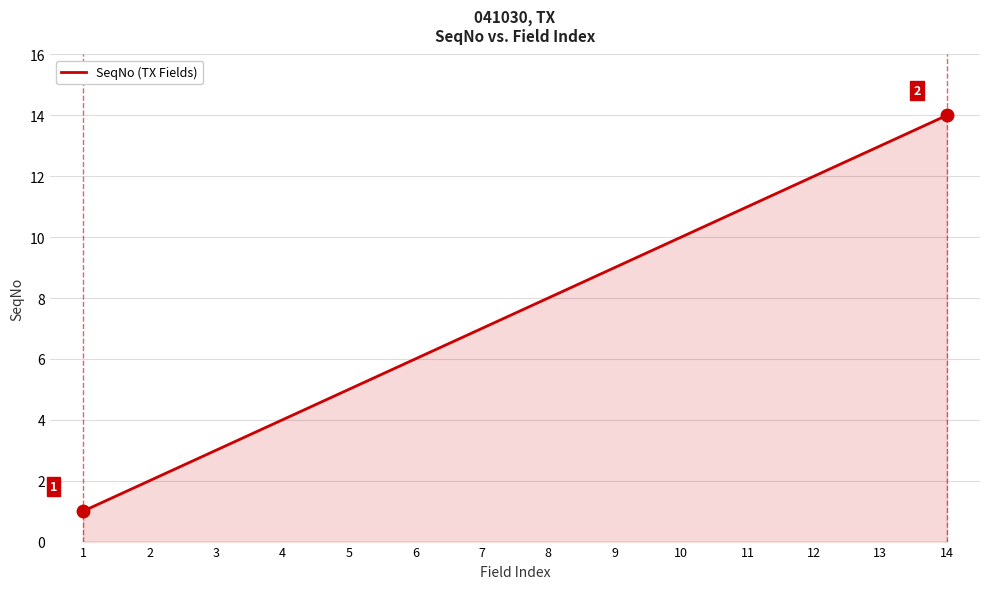

What is the difference between the second highest and minimum values?

12